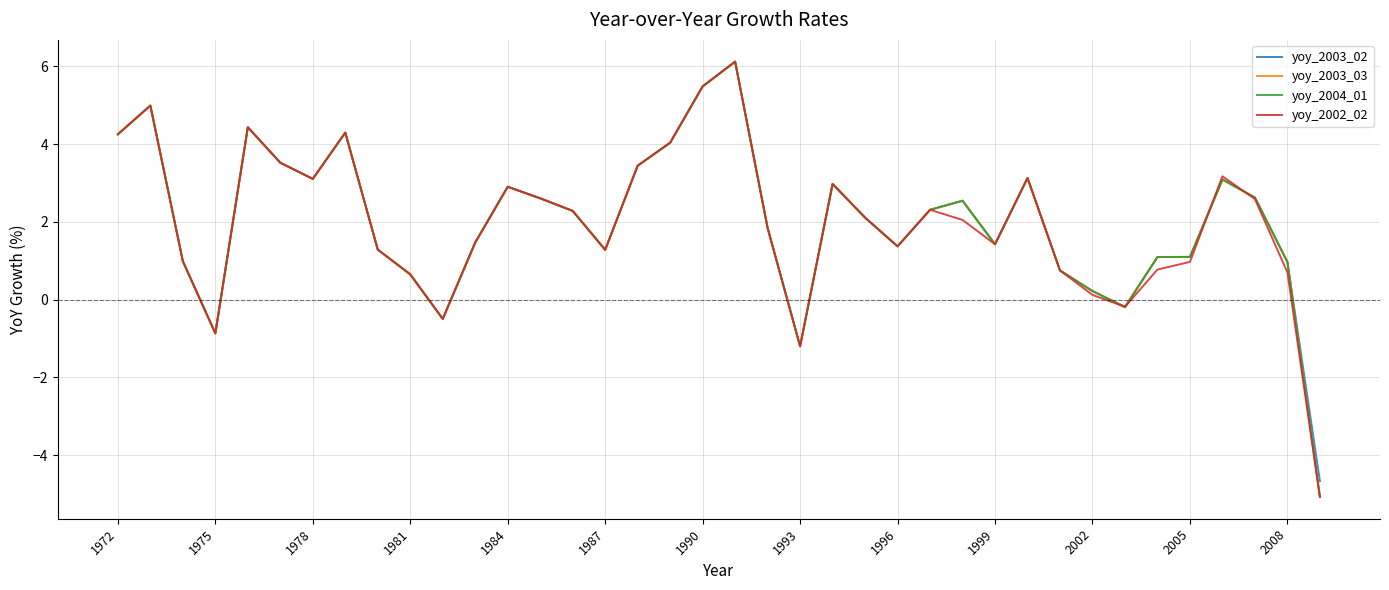

What is the maximum value shown in the chart?

6.1